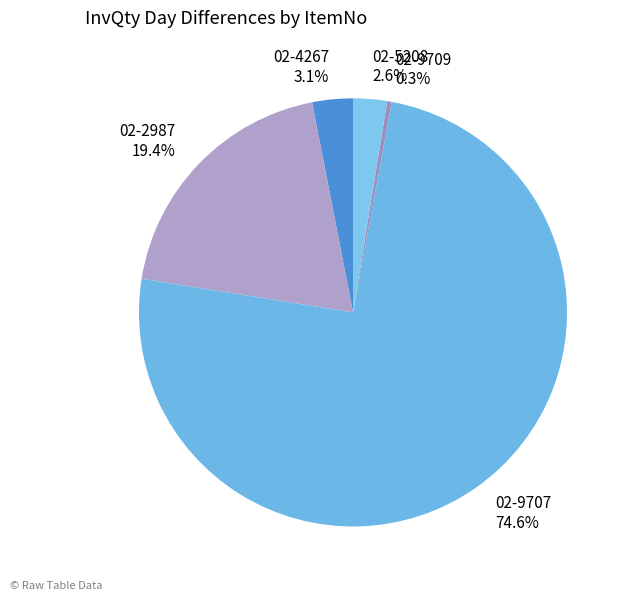

To the nearest percent, what is the difference between the 02-5208 and 02-9709 slice percentages?

2%